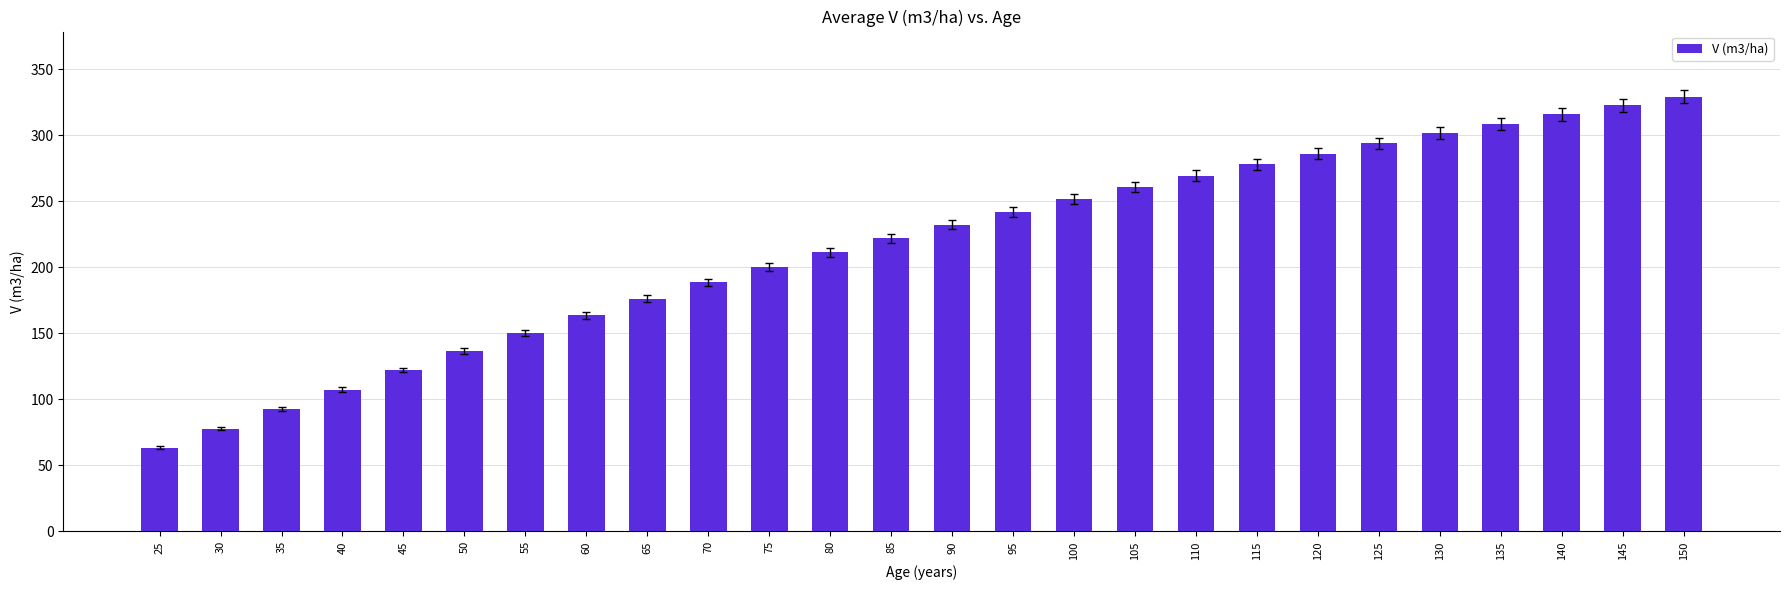

What is the ratio of the value at 150 to the value at 95?

1.4